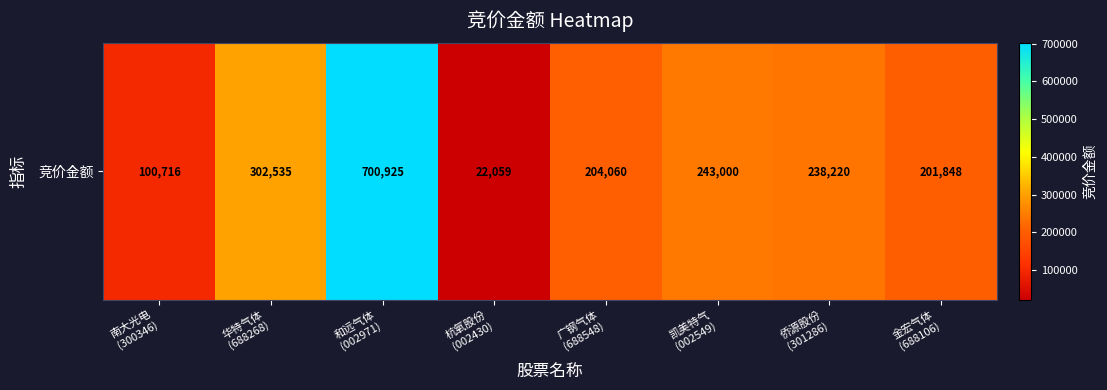

Reading right to left, transcribe all the data shown in this chart.

金宏气体
(688106)=201848	侨源股份
(301286)=238220	凯美特气
(002549)=243000	广钢气体
(688548)=204060	杭氧股份
(002430)=22059	和远气体
(002971)=700925	华特气体
(688268)=302535	南大光电
(300346)=100716